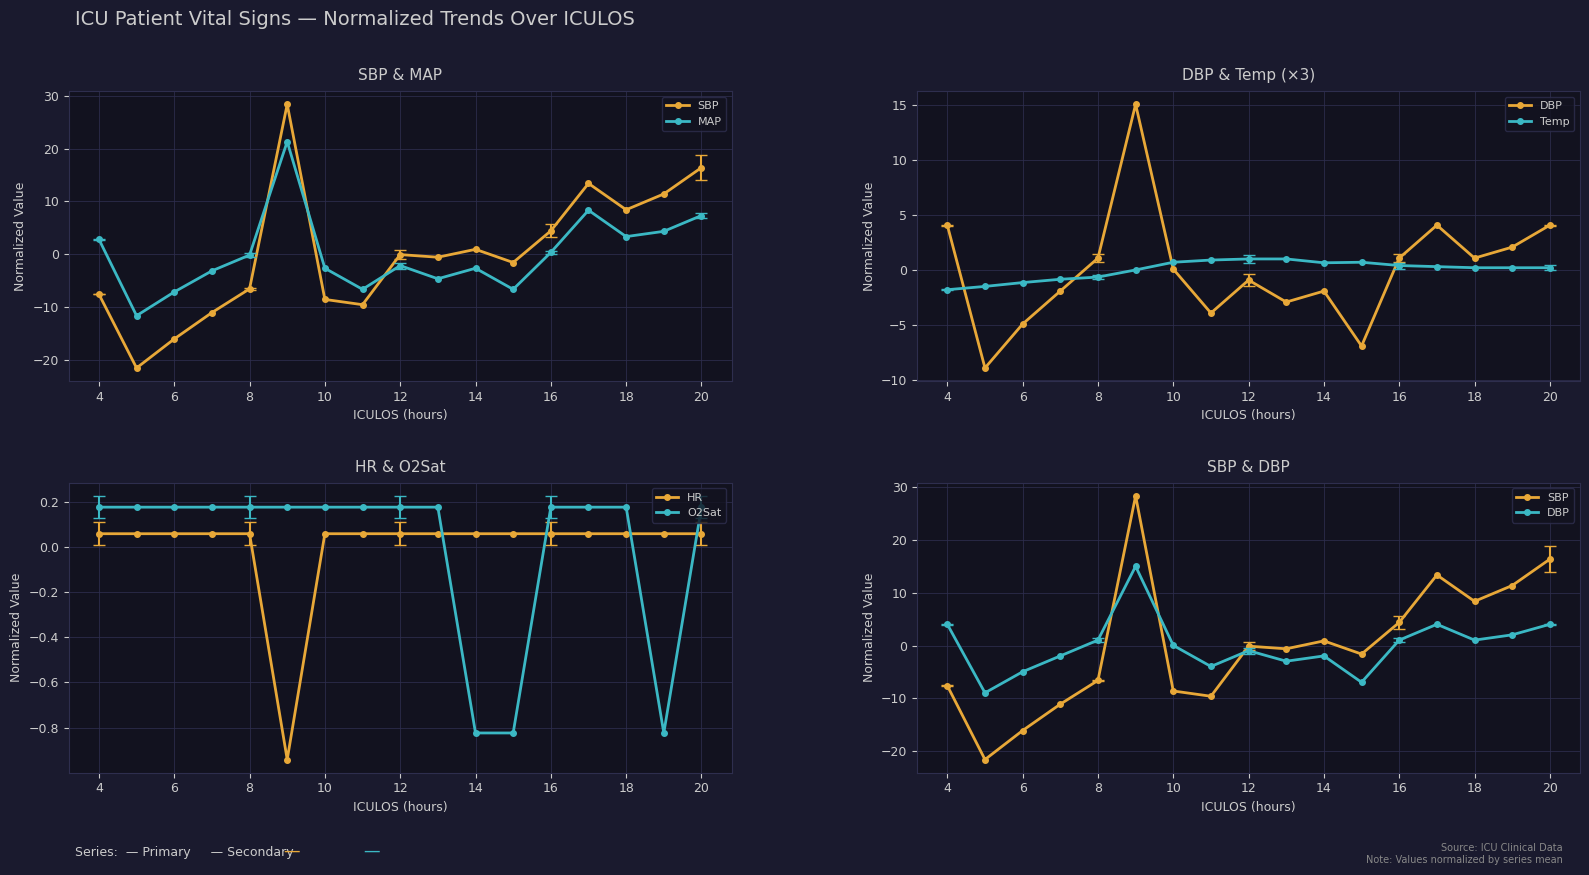

In DBP, how many points are higher than both neighbors (excluding endpoints)?

4